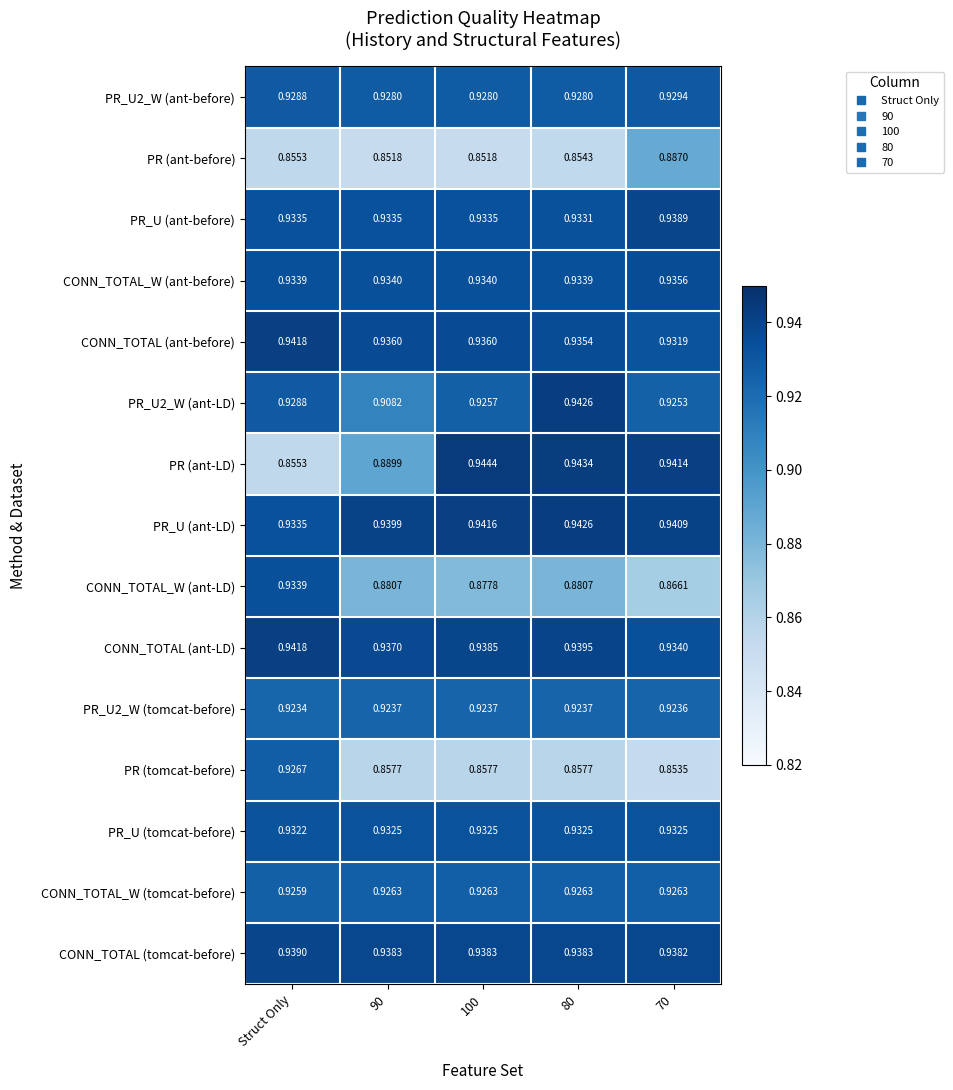

Between 100 and 70, which series saw the biggest shift?

PR (ant-before)